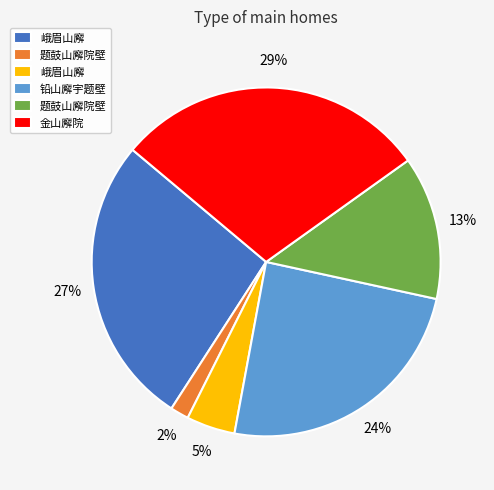

Is there any slice that represents more than half of the pie?

No